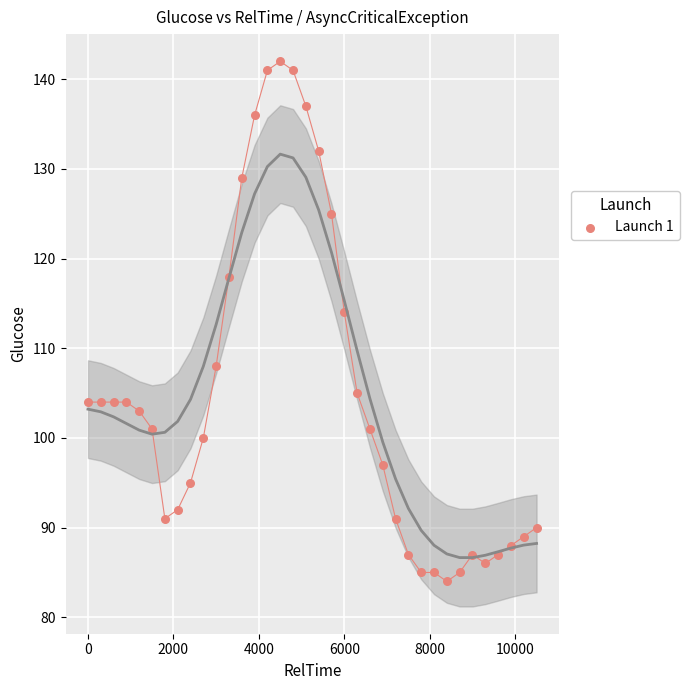

What is the range of Y values (max minus min)?

58